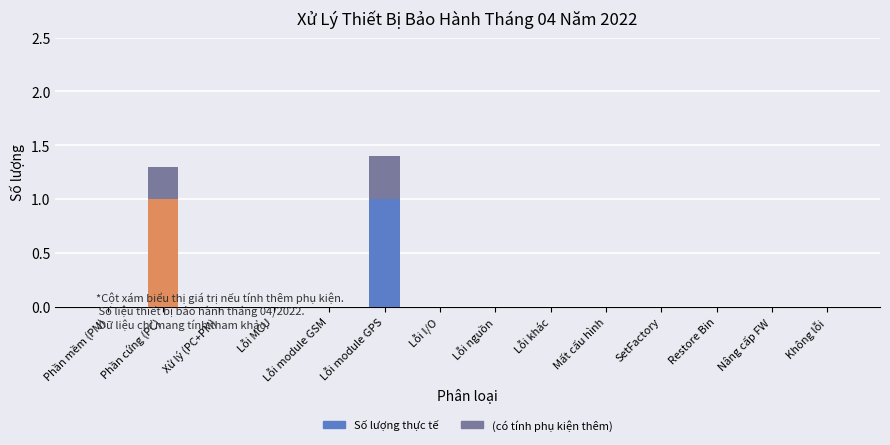

At which category is the sum across all series the highest?

Lỗi module GPS